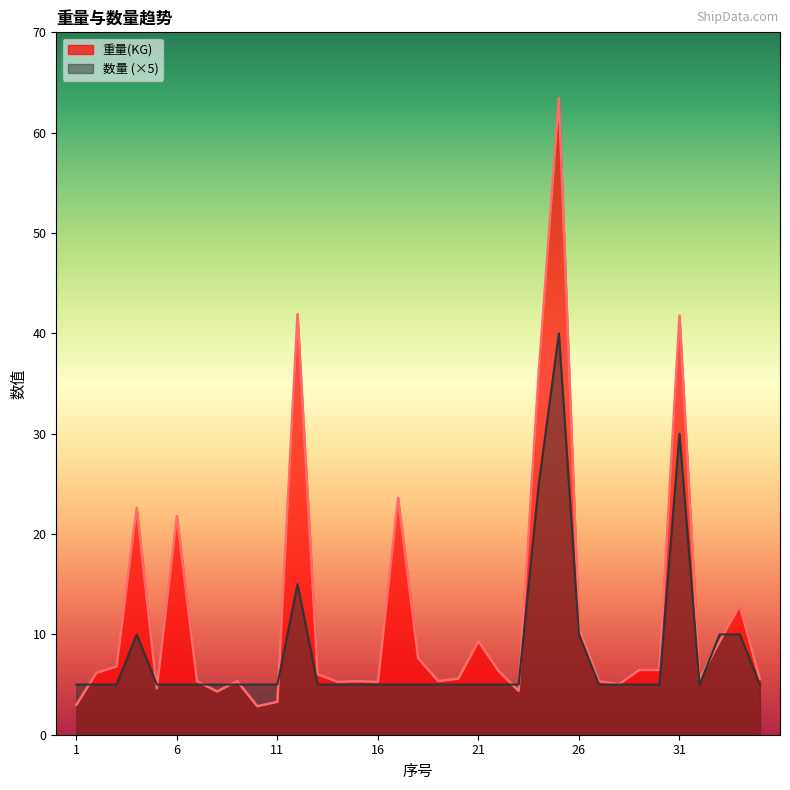

What is the difference between the maximum and minimum values in the 重量(KG) series?

60.6